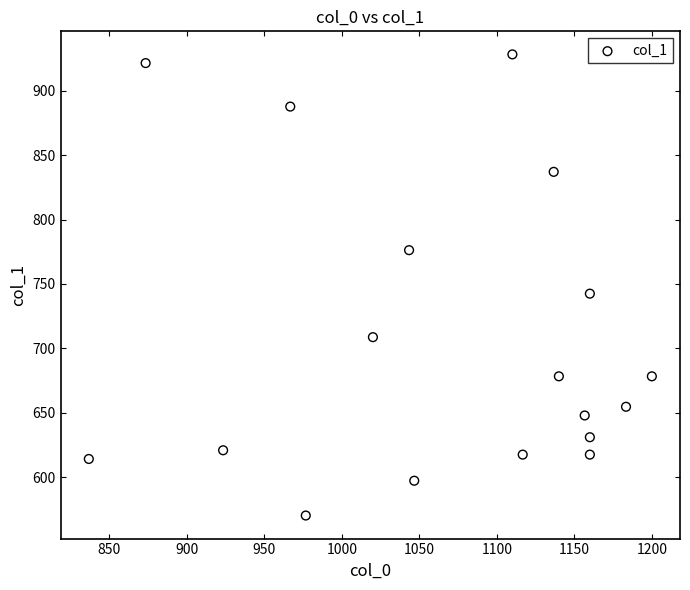

What Y value in the scatter plot is closest to 749?

742.5